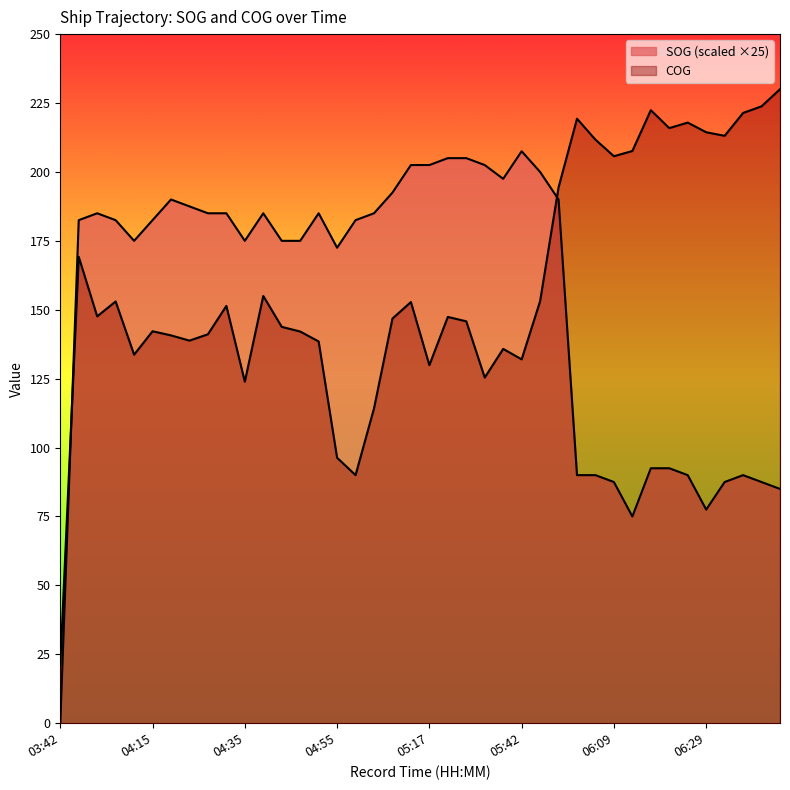

At which category does SOG reach its first local peak?

04:02